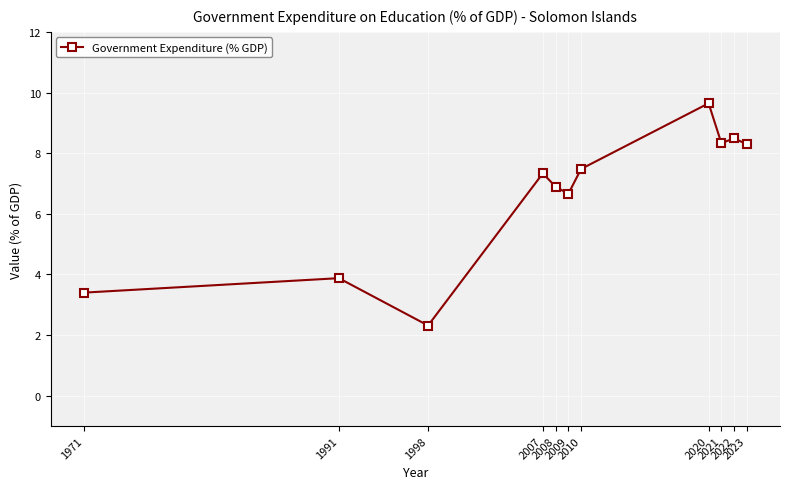

What is the value of the 6th point from the left?

6.7